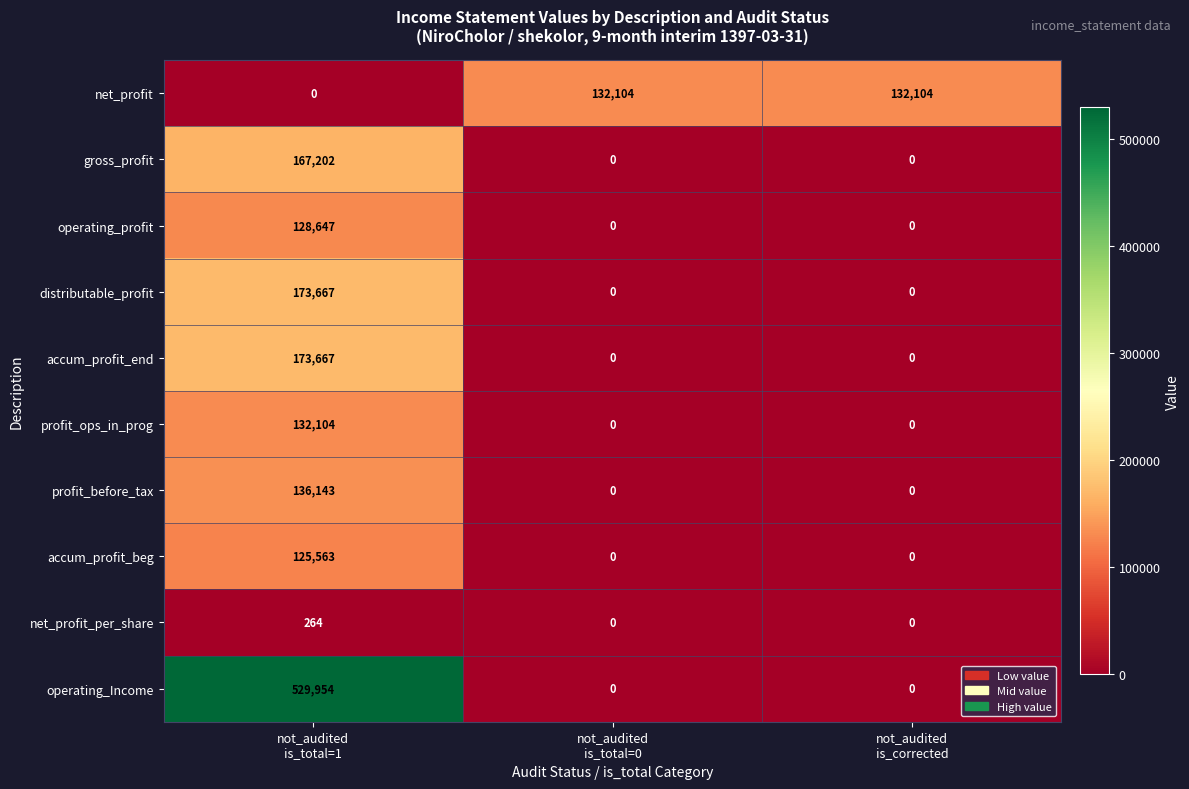

What is the average value of the profit_before_tax series?

45381